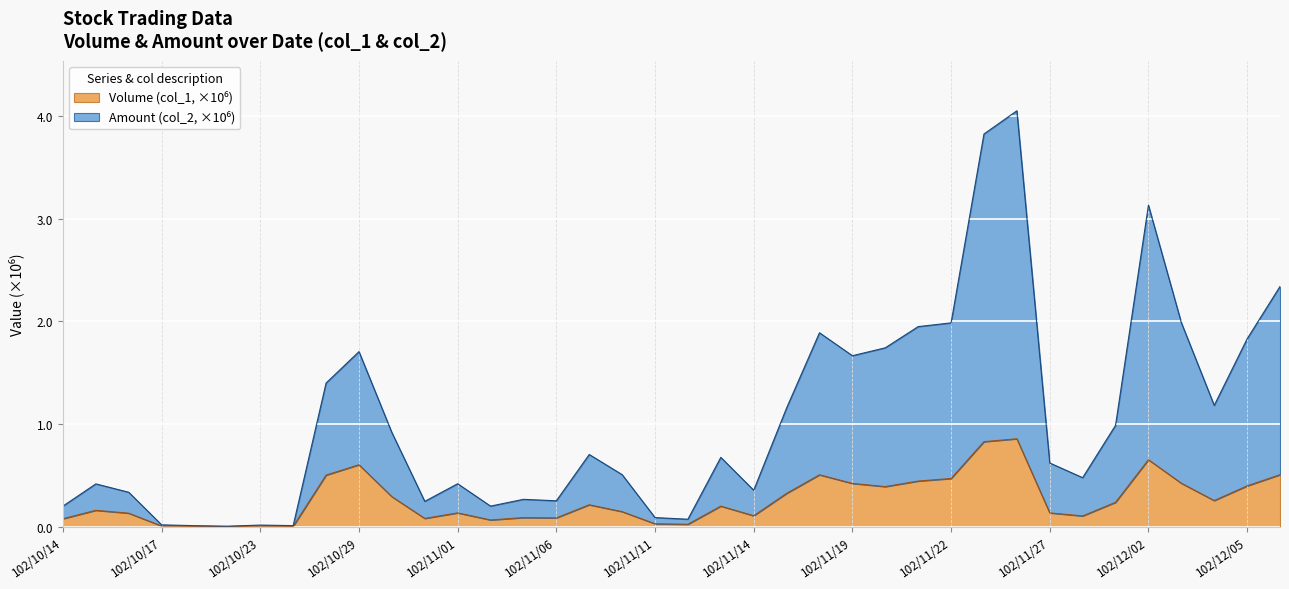

What is the average value of the Volume (col_1) series?

0.3